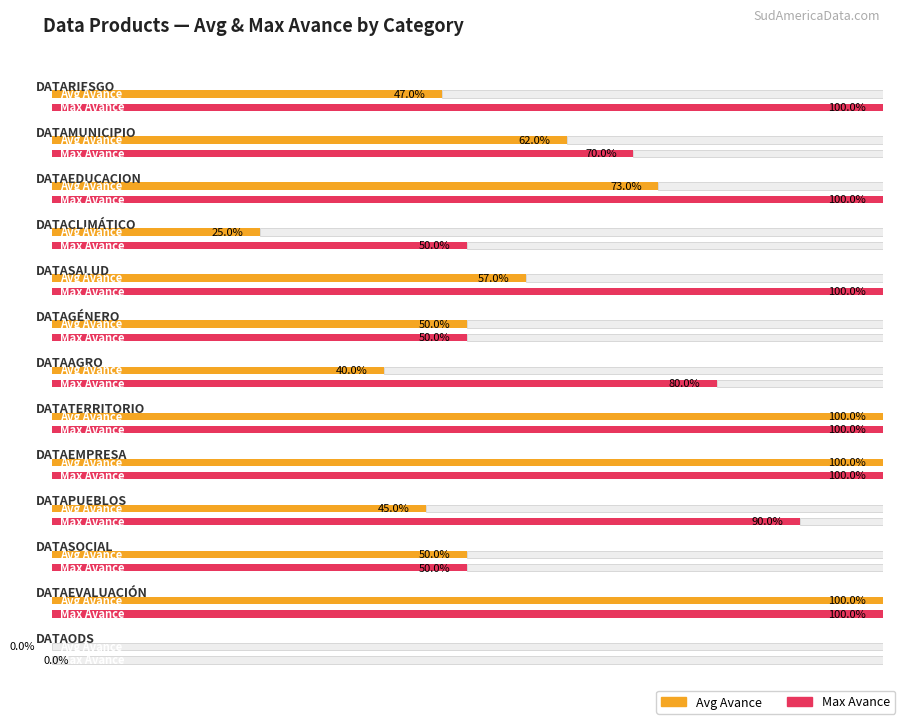

How many bars are there in total?

26